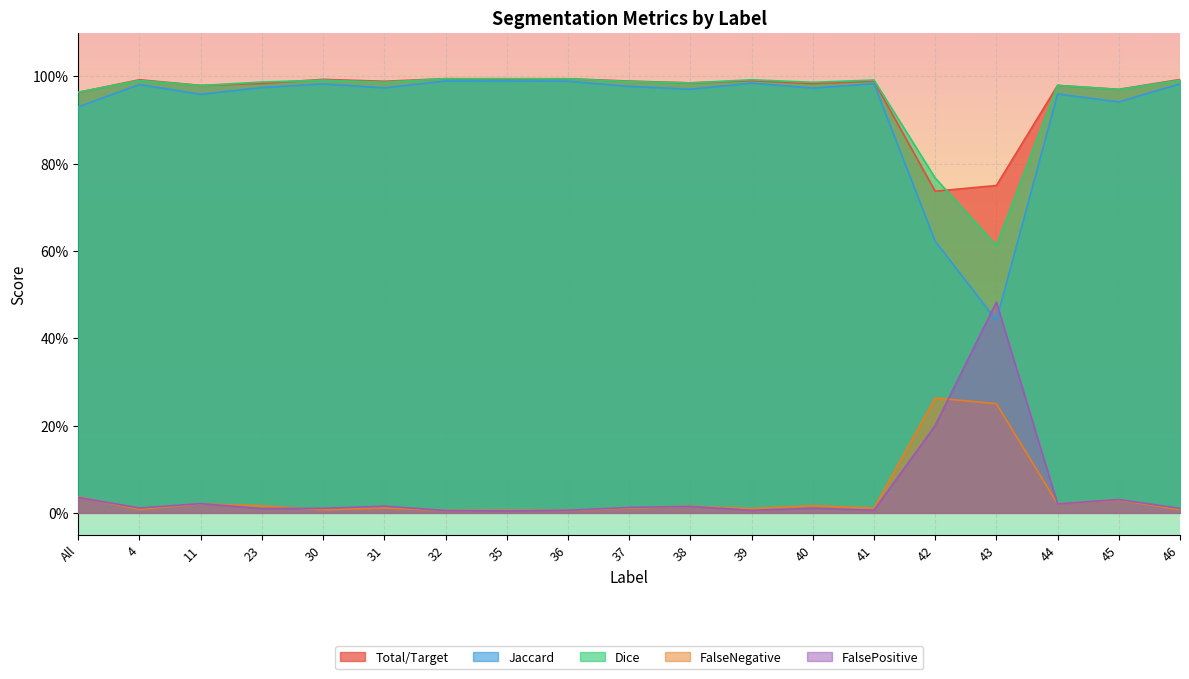

How many times do Total/Target and Dice cross each other?

8